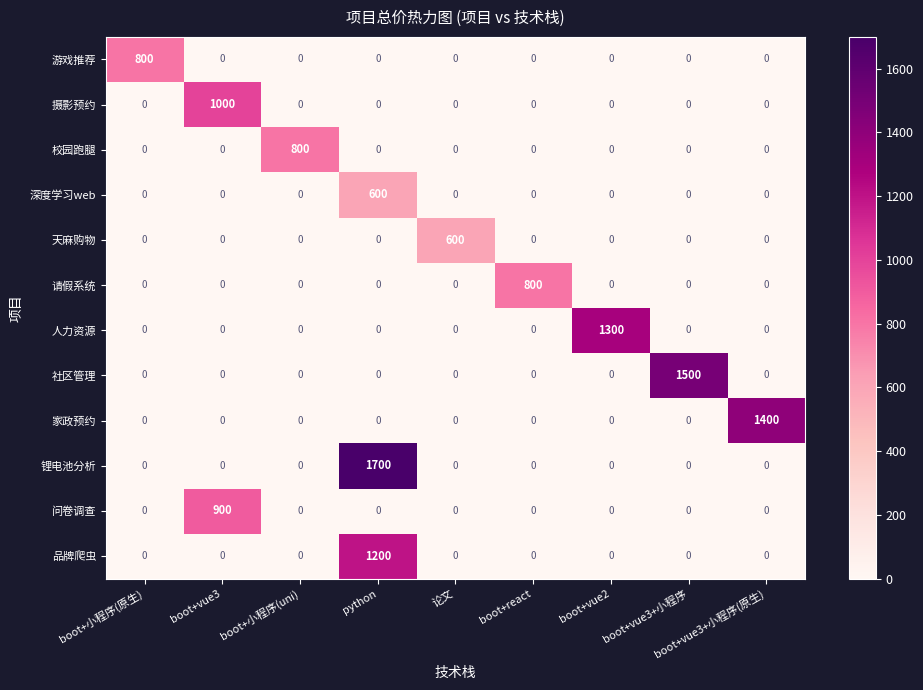

Which category has the highest value across all series?

python